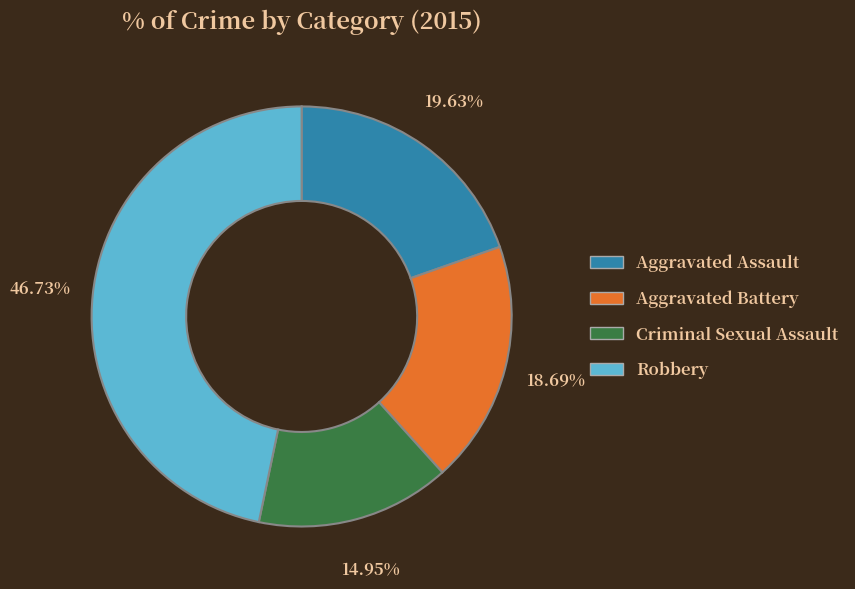

How many segments does this pie chart have?

4